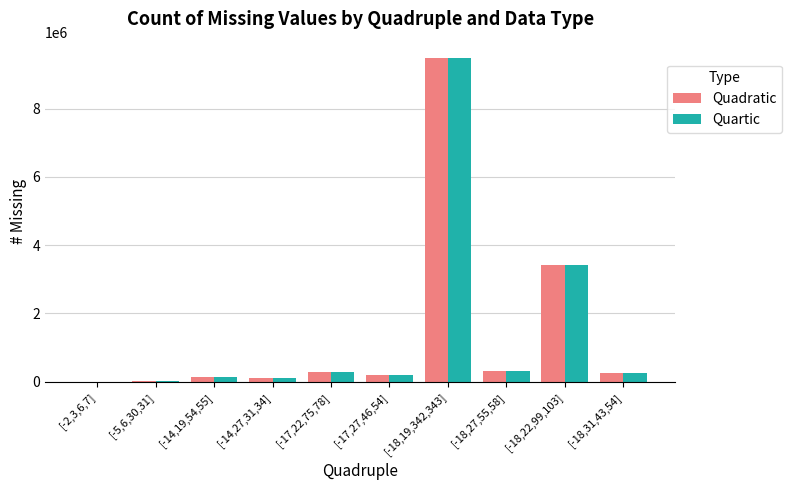

At which label is Quartic closest to 4742125?

[-18,22,99,103]